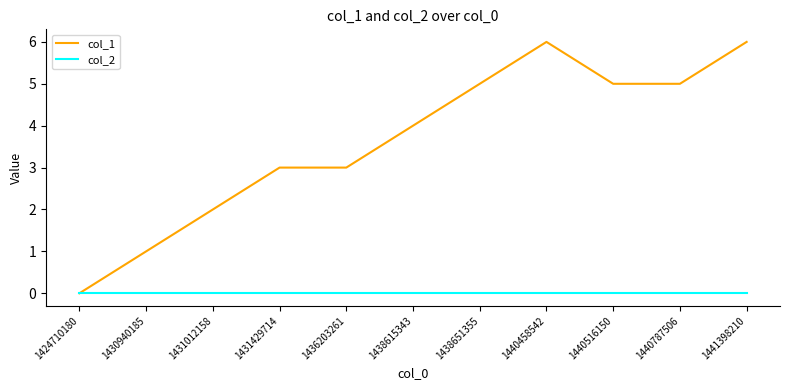

What is the sum of all col_1 values?

40